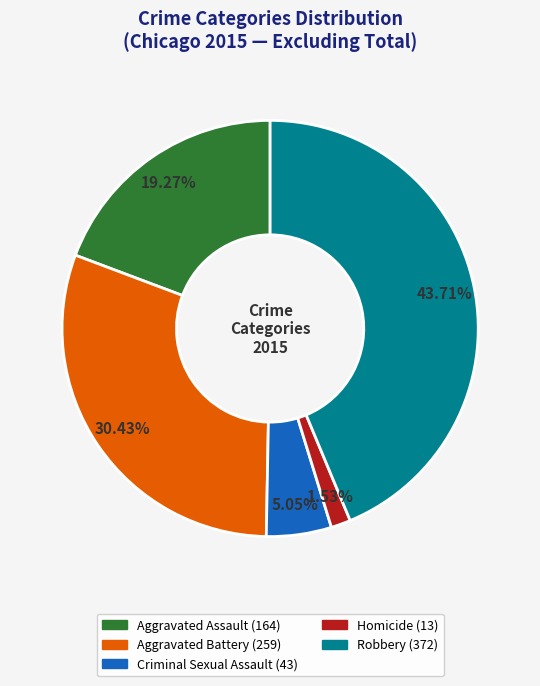

To the nearest percent, what is the combined percentage of Robbery and Criminal Sexual Assault?

49%